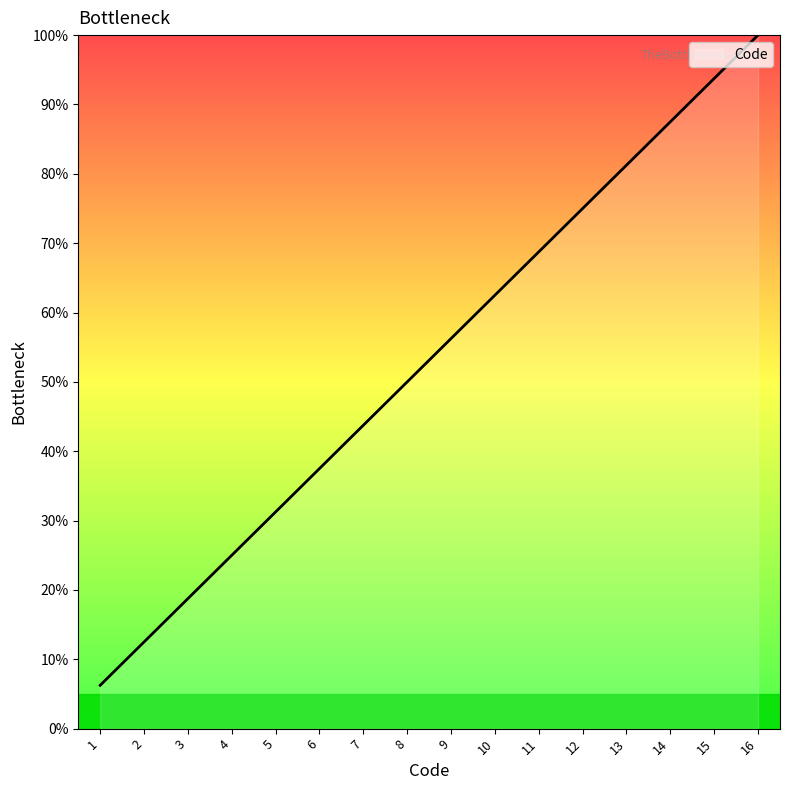

Which label corresponds to the smallest value in the chart?

1